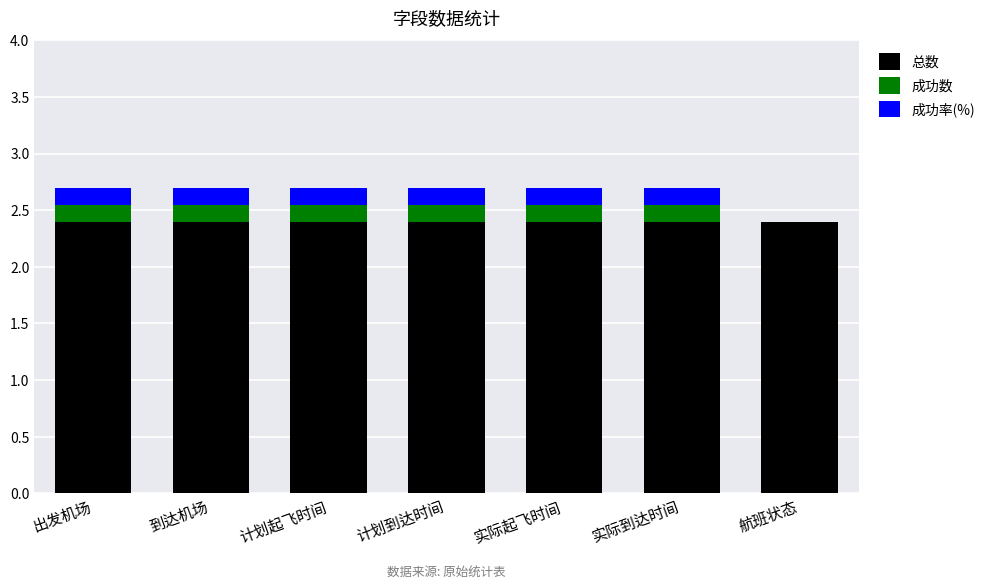

The value of 总数 at 实际起飞时间 is 2.4. True or false?

True